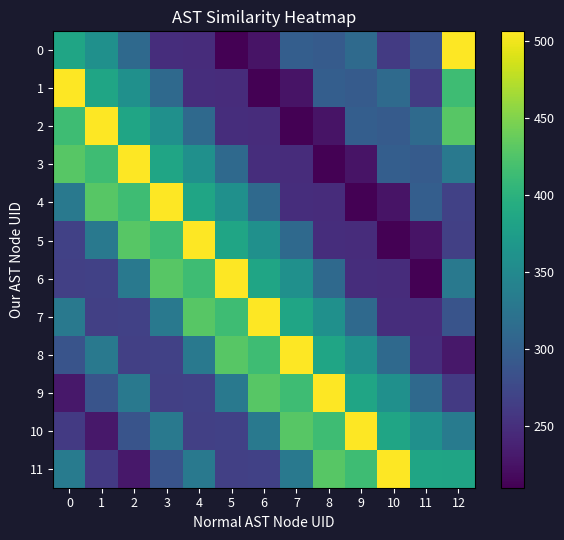

Reading right to left, what are all the values shown in this chart?

0: 12=506.2	11=286.0	10=261.0	9=312.0	8=295.0	7=298.0	6=226.0	5=210.0	4=248.0	3=249.0	2=310.8	1=358.1	0=384.0
1: 12=414.4	11=261.0	10=312.0	9=295.0	8=298.0	7=226.0	6=210.0	5=248.0	4=249.0	3=310.8	2=358.1	1=384.0	0=506.2
2: 12=429.7	11=312.0	10=295.0	9=298.0	8=226.0	7=210.0	6=248.0	5=249.0	4=310.8	3=358.1	2=384.0	1=506.2	0=414.4
3: 12=330.1	11=295.0	10=298.0	9=226.0	8=210.0	7=248.0	6=249.0	5=310.8	4=358.1	3=384.0	2=506.2	1=414.4	0=429.7
4: 12=267.8	11=298.0	10=226.0	9=210.0	8=248.0	7=249.0	6=310.8	5=358.1	4=384.0	3=506.2	2=414.4	1=429.7	0=330.1
5: 12=266.6	11=226.0	10=210.0	9=248.0	8=249.0	7=310.8	6=358.1	5=384.0	4=506.2	3=414.4	2=429.7	1=330.1	0=267.8
6: 12=329.2	11=210.0	10=248.0	9=249.0	8=310.8	7=358.1	6=384.0	5=506.2	4=414.4	3=429.7	2=330.1	1=267.8	0=266.6
7: 12=286.5	11=248.0	10=249.0	9=310.8	8=358.1	7=384.0	6=506.2	5=414.4	4=429.7	3=330.1	2=267.8	1=266.6	0=329.2
8: 12=228.8	11=249.0	10=310.8	9=358.1	8=384.0	7=506.2	6=414.4	5=429.7	4=330.1	3=267.8	2=266.6	1=329.2	0=286.5
9: 12=260.4	11=310.8	10=358.1	9=384.0	8=506.2	7=414.4	6=429.7	5=330.1	4=267.8	3=266.6	2=329.2	1=286.5	0=228.8
10: 12=332.7	11=358.1	10=384.0	9=506.2	8=414.4	7=429.7	6=330.1	5=267.8	4=266.6	3=329.2	2=286.5	1=228.8	0=260.4
11: 12=382.6	11=384.0	10=506.2	9=414.4	8=429.7	7=330.1	6=267.8	5=266.6	4=329.2	3=286.5	2=228.8	1=260.4	0=332.7